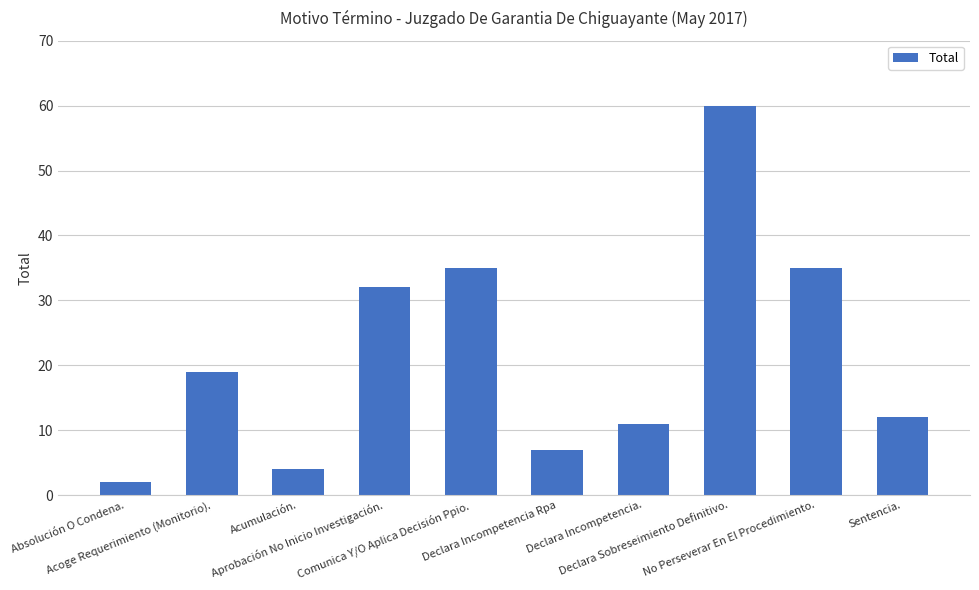

What position from the left is Absolución O Condena.?

1